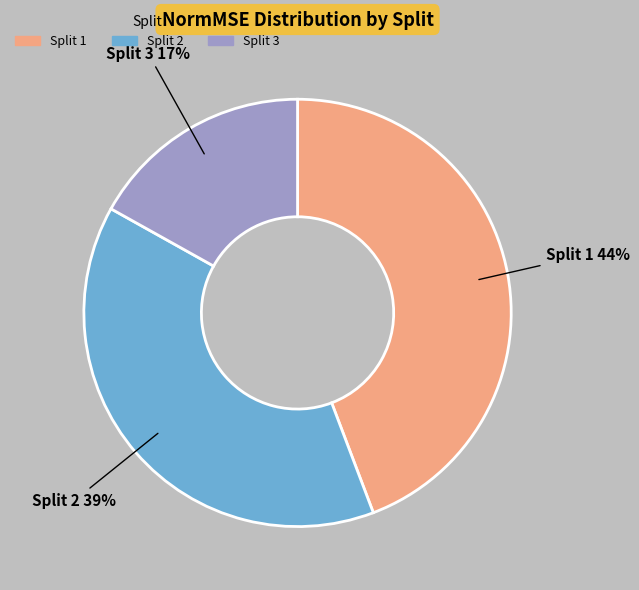

Combined, do Split 1 and Split 3 account for over 50%?

Yes